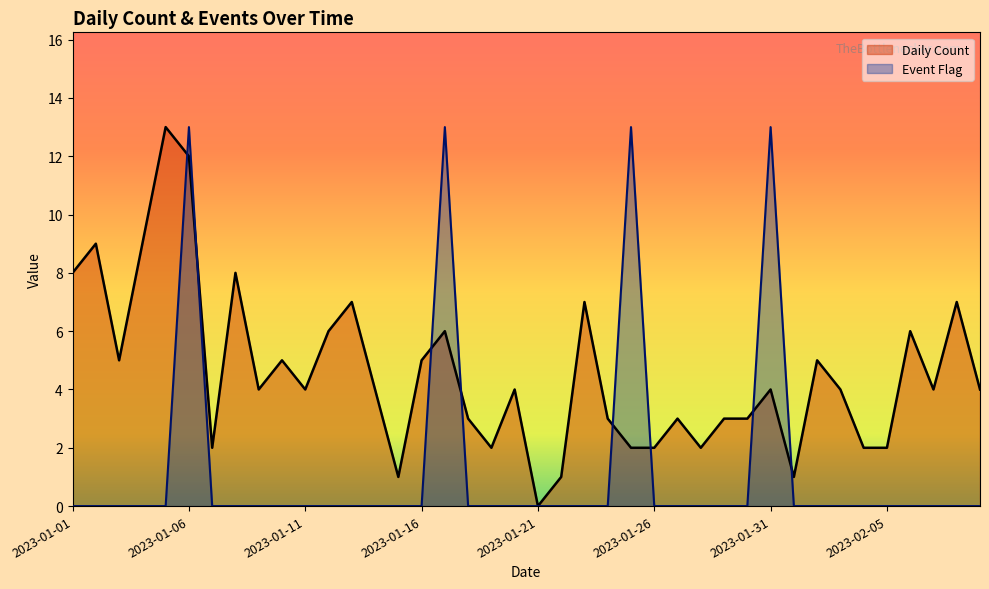

Which series changed the most between 2023-01-24 and 2023-02-08?

Daily Count